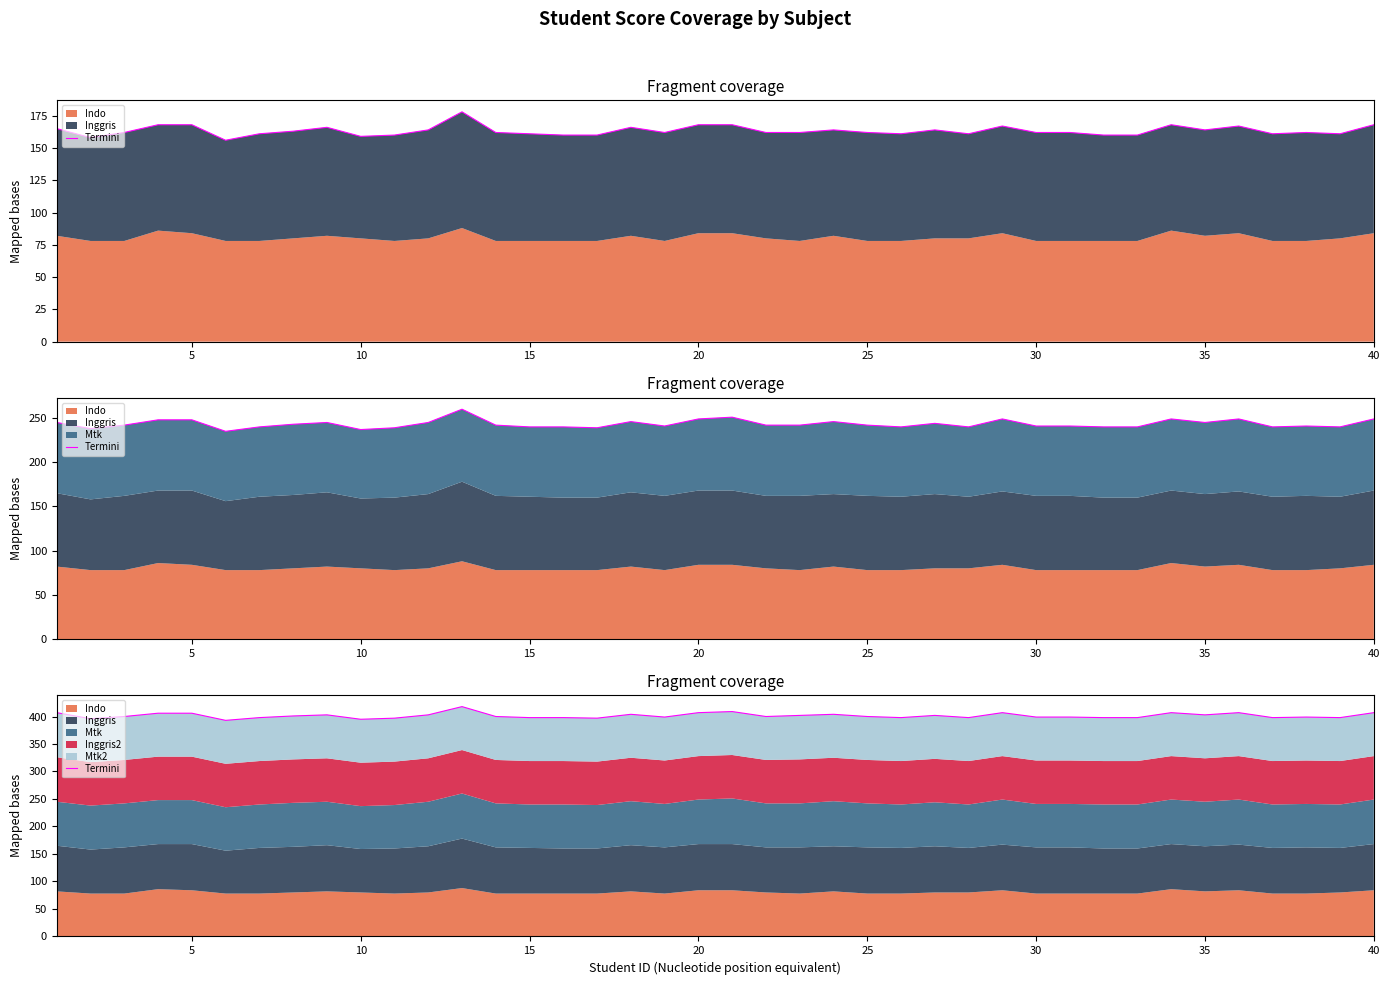

What is the value of the 21st point from the left?

406